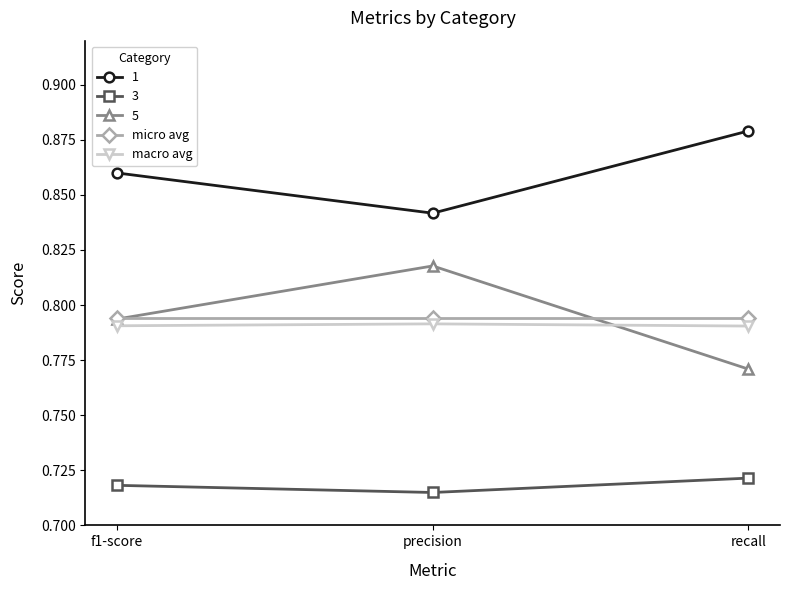

How many 5 values are between 0 and 1?

3